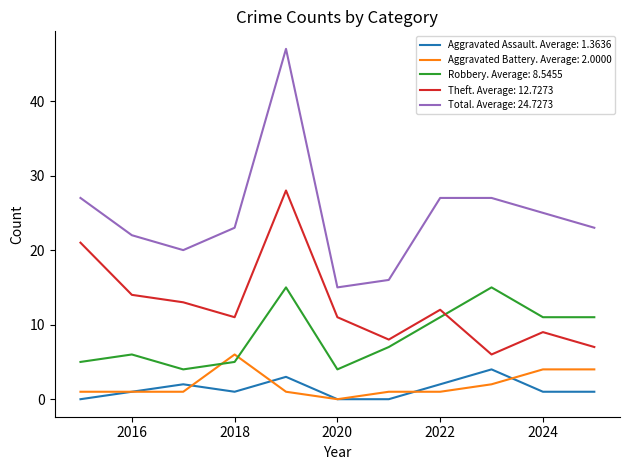

Count the number of categories in the chart.

11